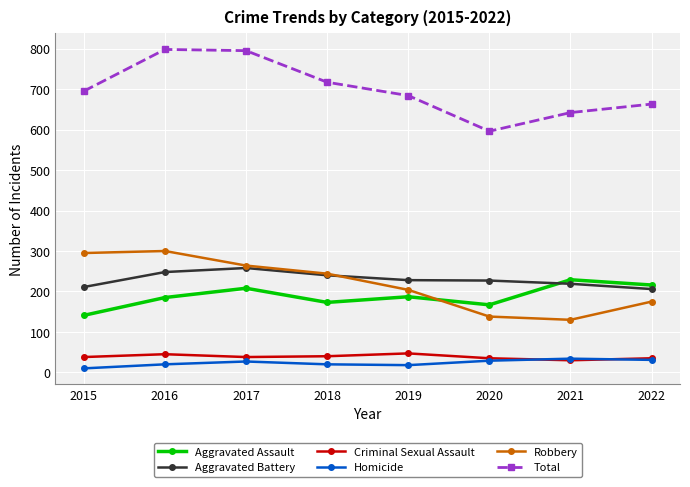

Which series has the largest total across all categories?

Total